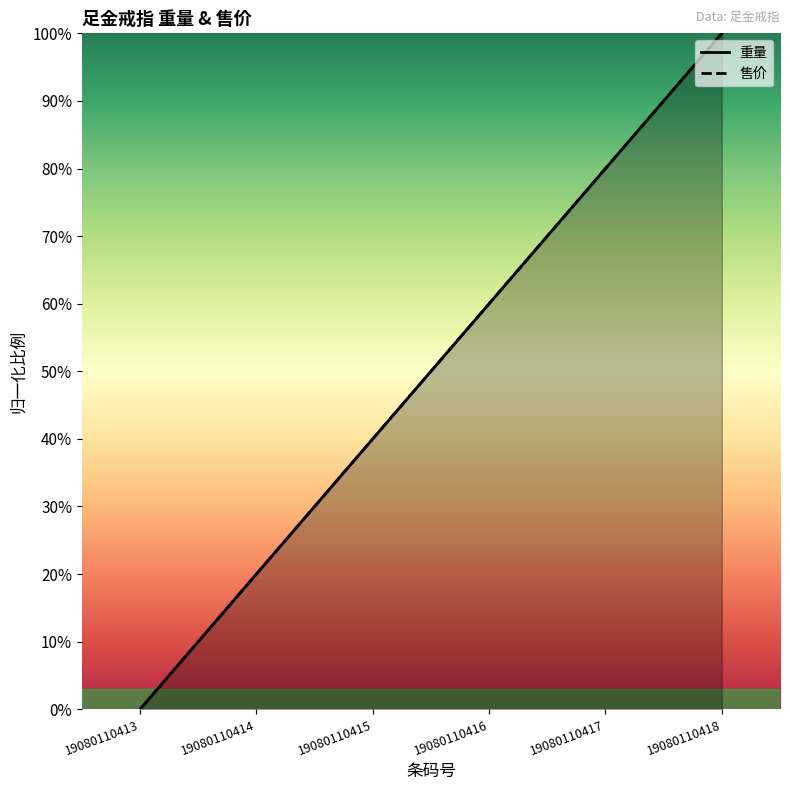

True or false: 售价 has a value of 0.8 at 19080110417.

True